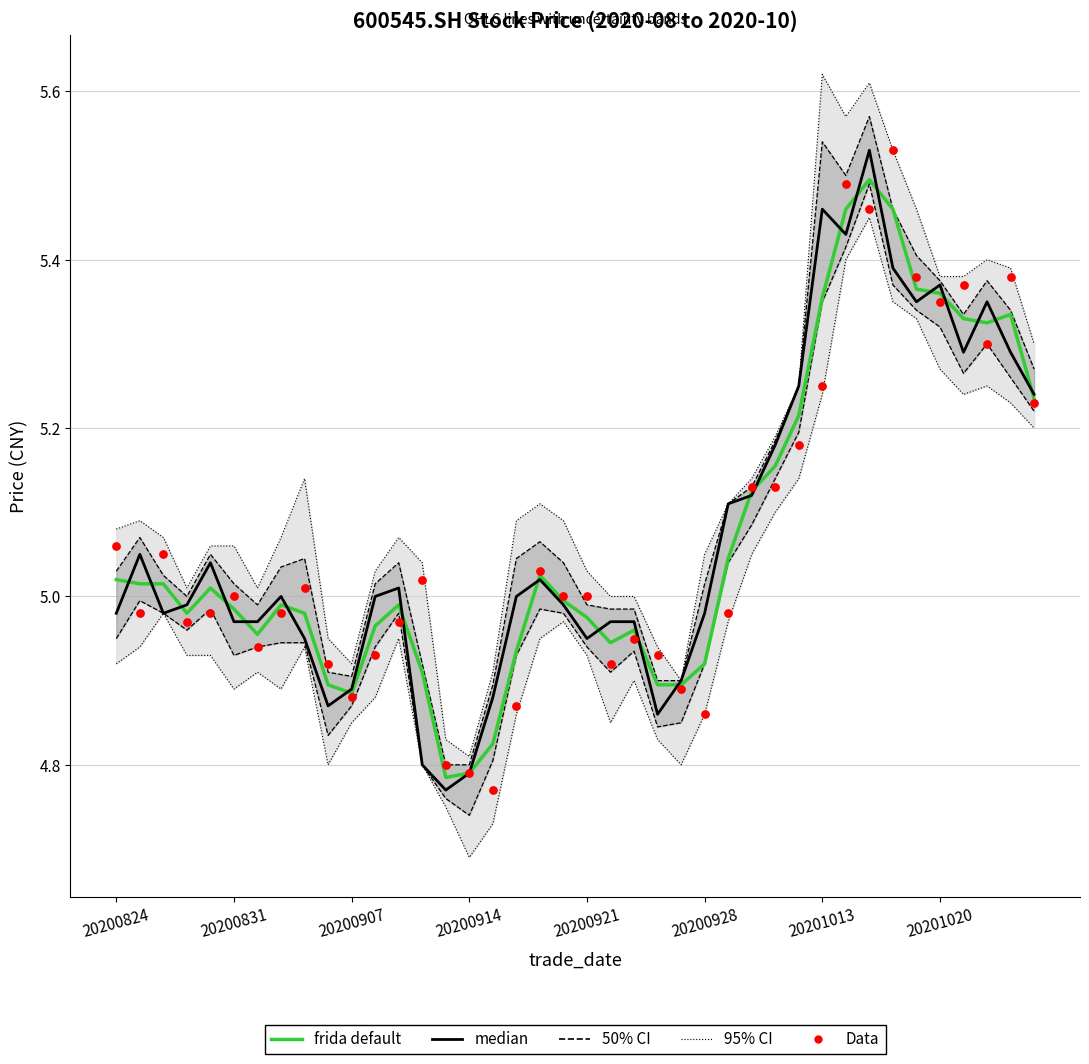

Which series has the largest total across all categories?

median